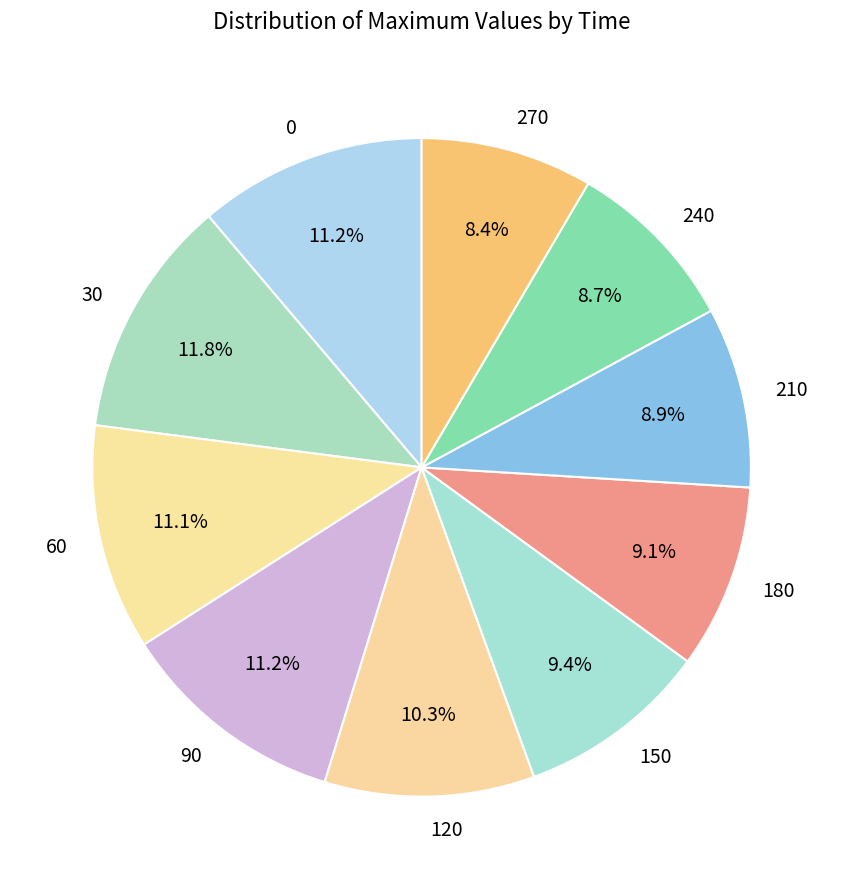

Is there any slice that represents more than half of the pie?

No